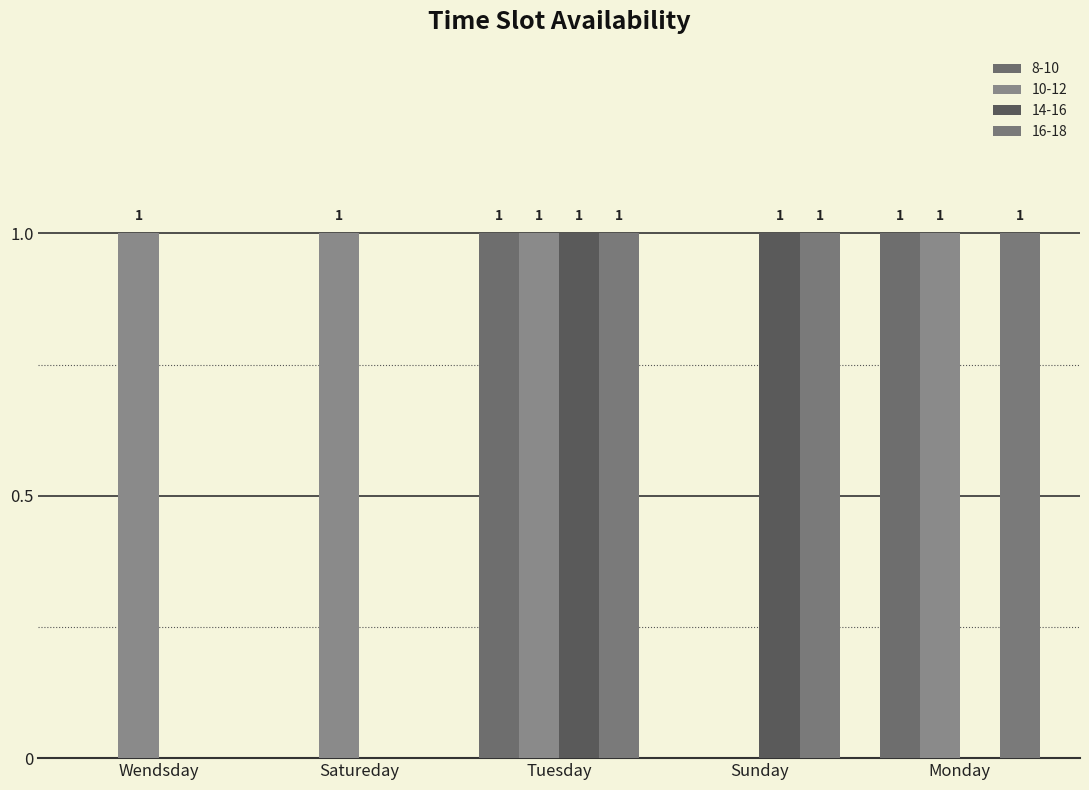

How many groups of bars are there?

5